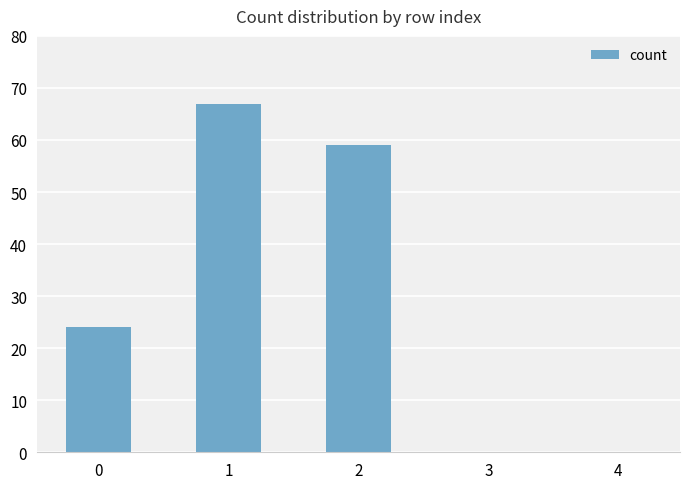

Approximately how many times larger is the value at 1 compared to 2?

1.1